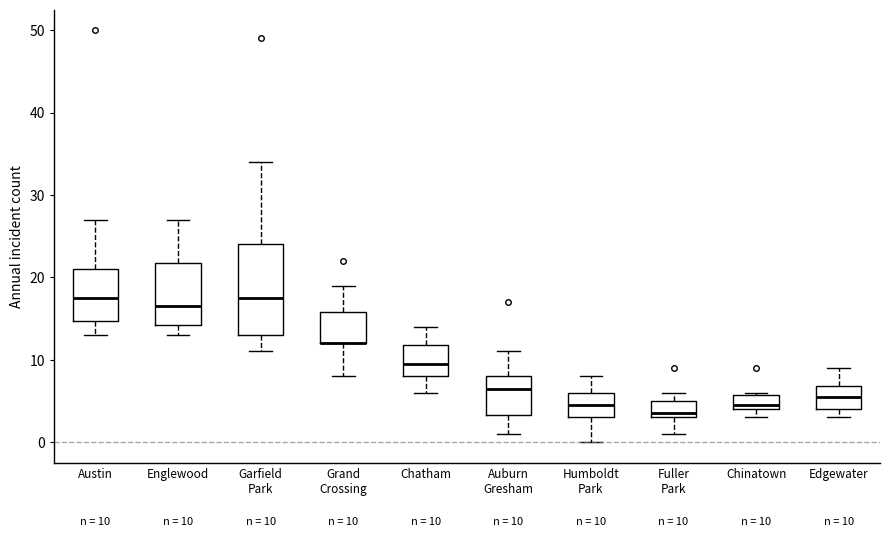

Comparing the boxes themselves (not the whiskers), which one is the tallest?

Garfield Park